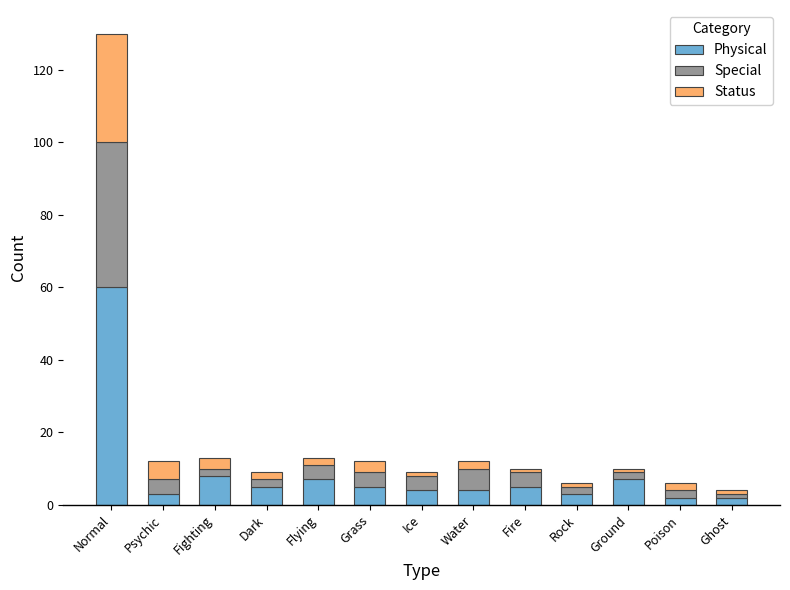

At which category is the sum across all series the highest?

Normal